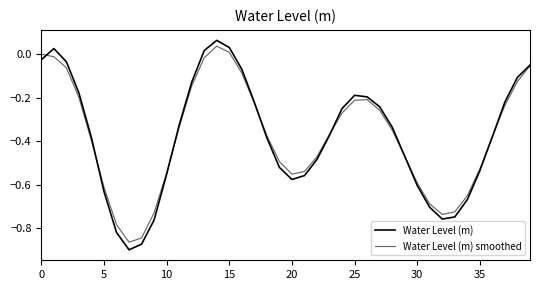

Count the number of data series in this chart.

2